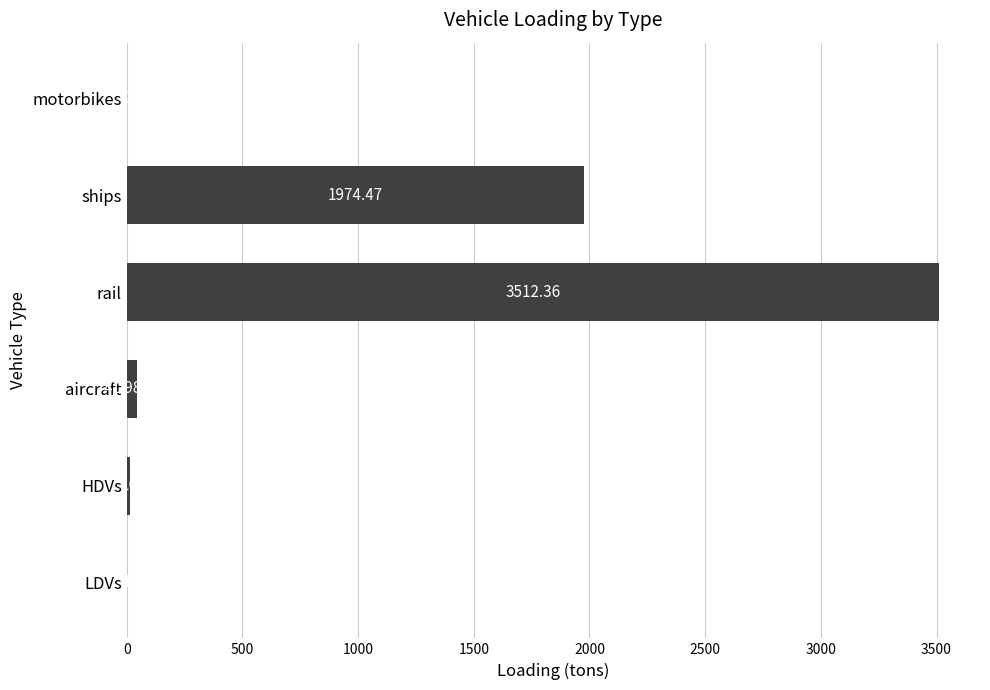

Which category has the highest value across all series?

rail